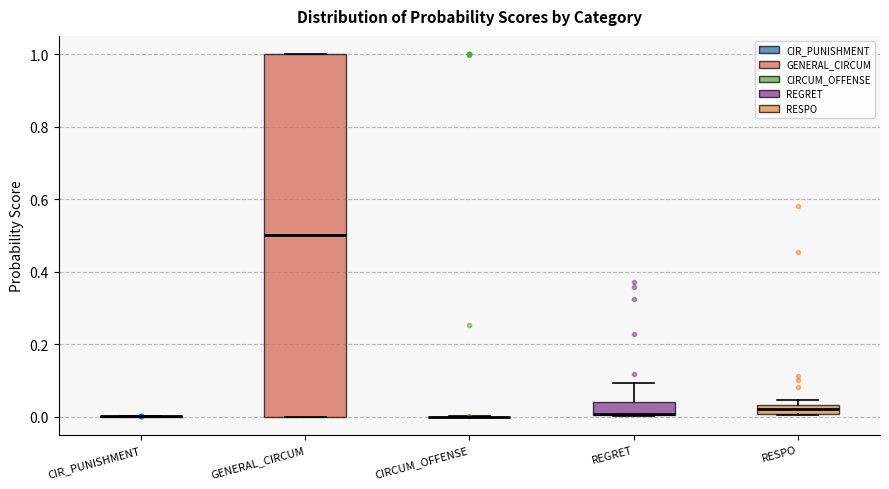

Where is the upper edge of the box for REGRET on the y-axis? The values are not printed on the chart, so give them approximately, as read against the axis.

0.04